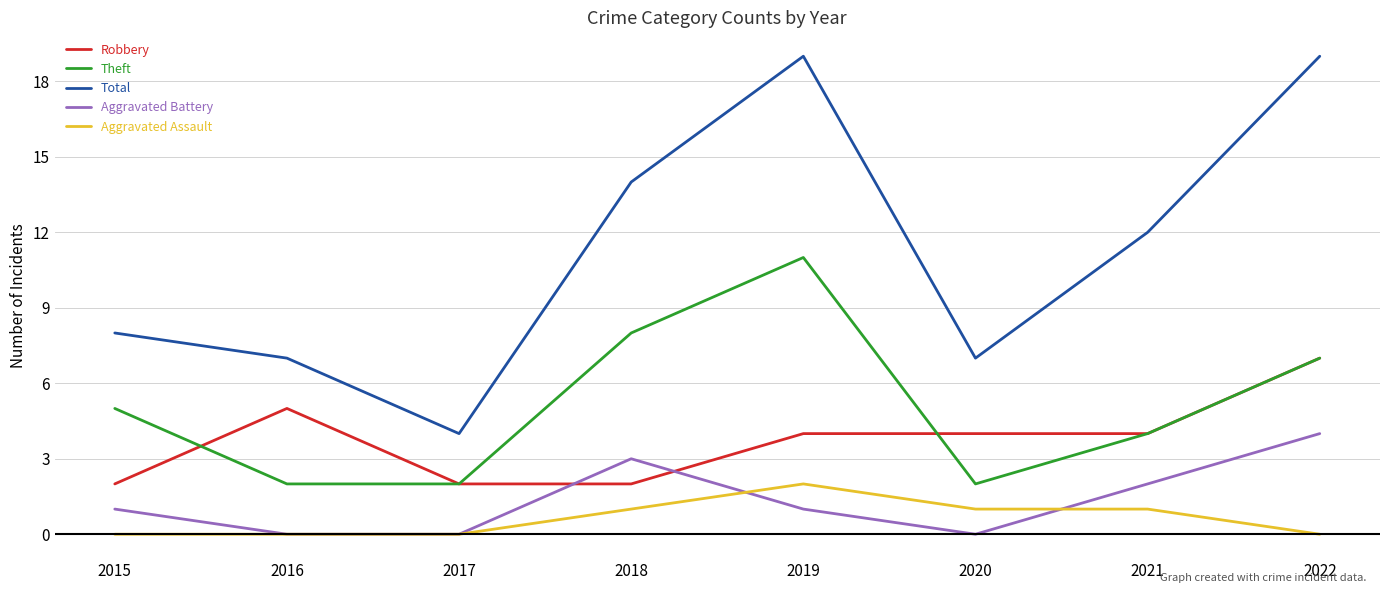

Which series changed the most between 2018 and 2021?

Theft